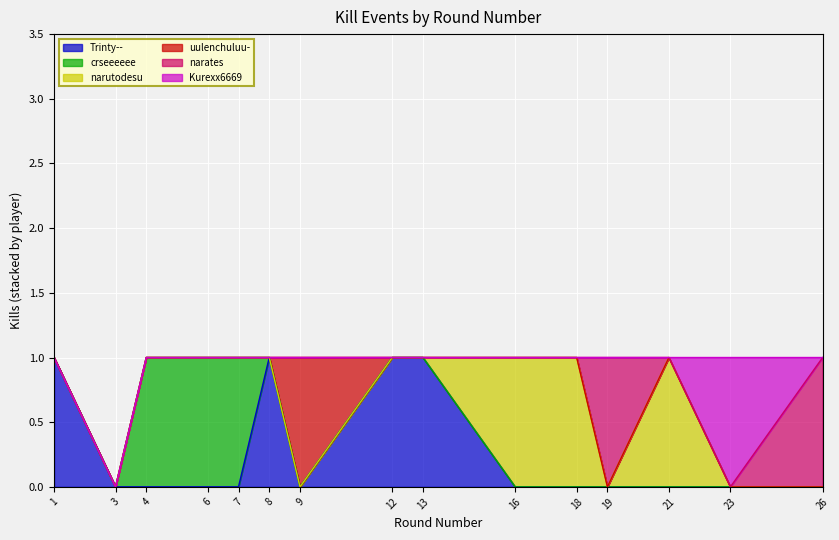

True or false: Trinty-- has a value of 0 at 26.

True